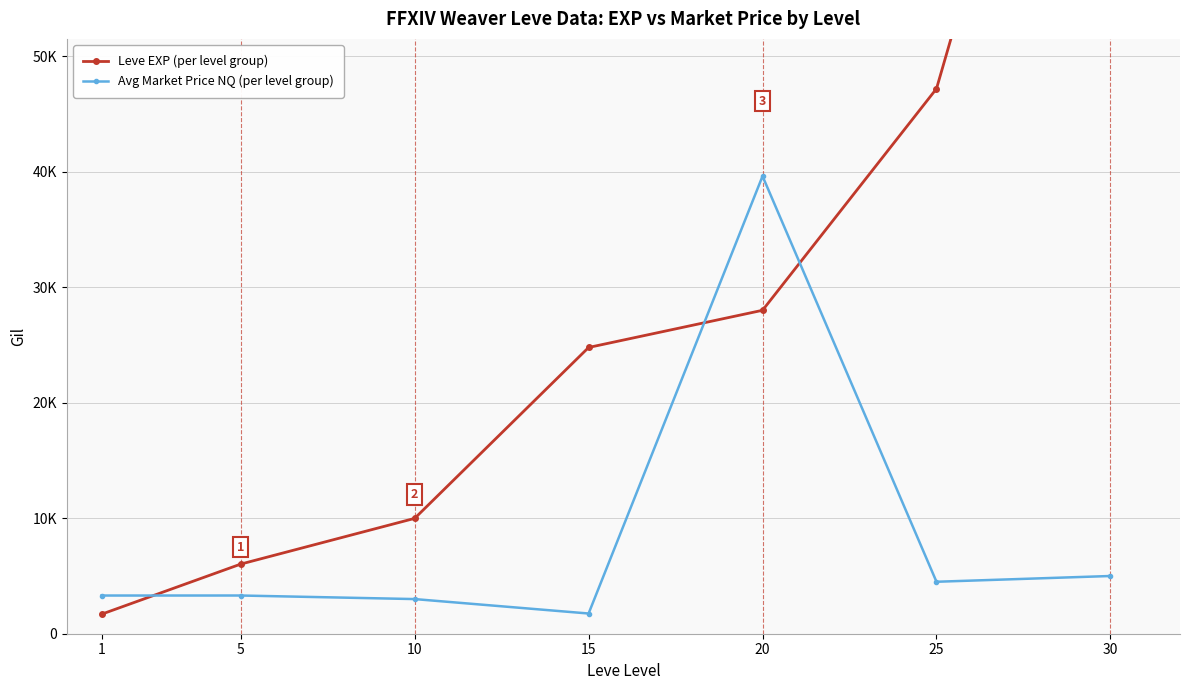

At which label does Leve EXP (per level group) first exceed 24790?

20